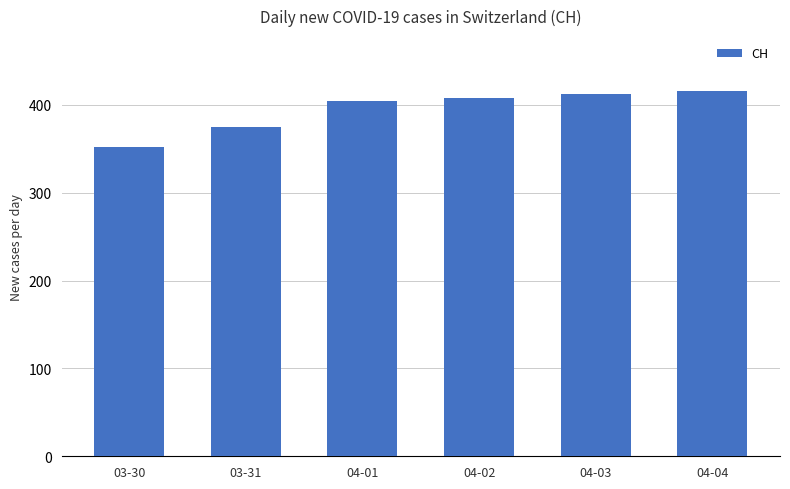

True or false: the data shows 404 at 04-01.

True